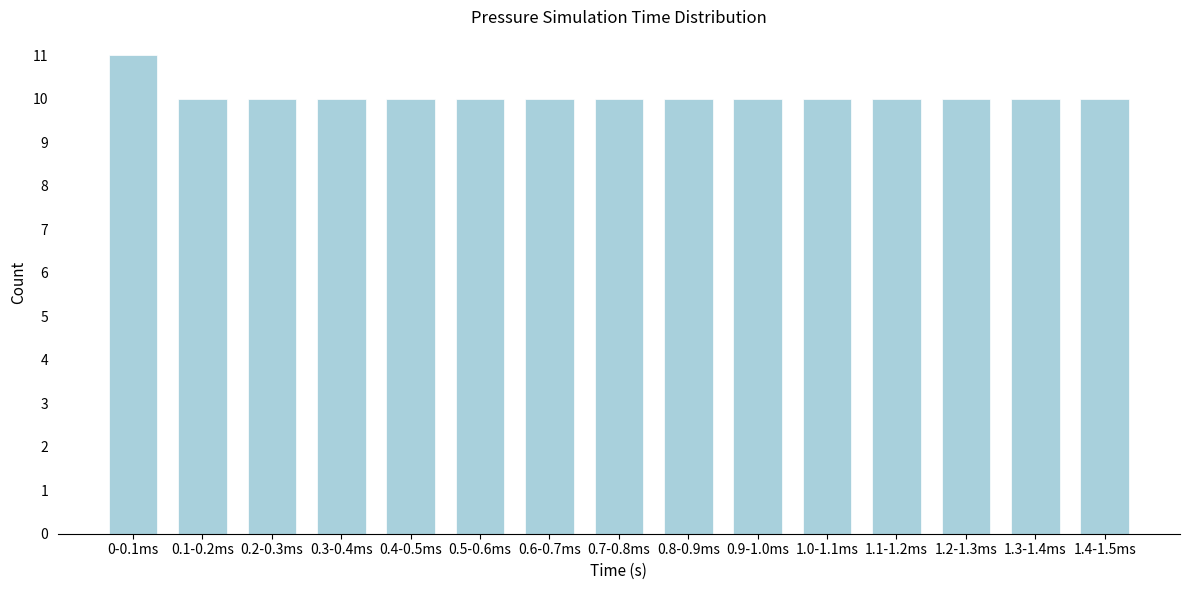

Reading left to right, list all the values displayed in this chart.

11	10	10	10	10	10	10	10	10	10	10	10	10	10	10